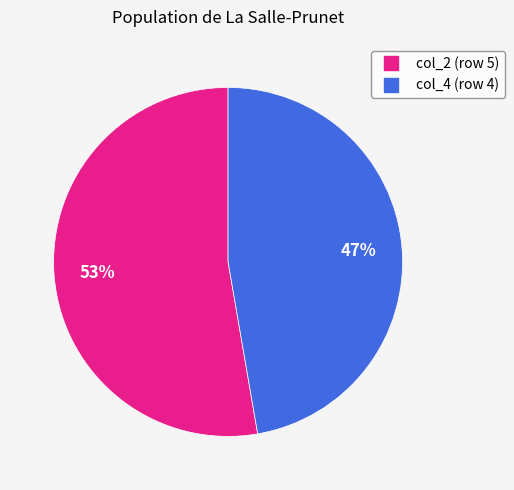

To the nearest percent, what is the average slice percentage?

50%